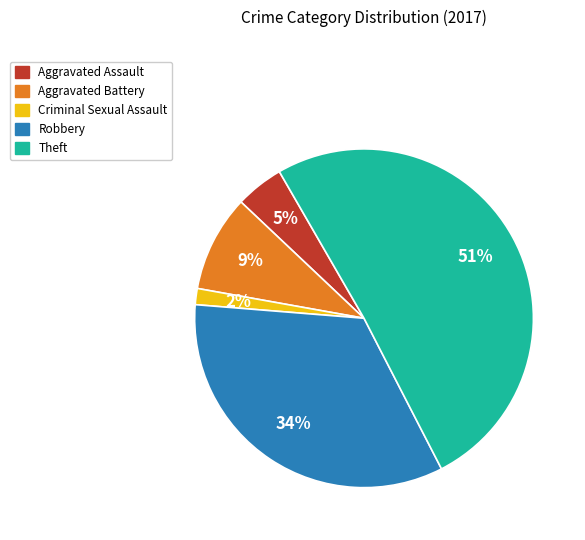

Combined, do Aggravated Battery and Criminal Sexual Assault account for over 50%?

No